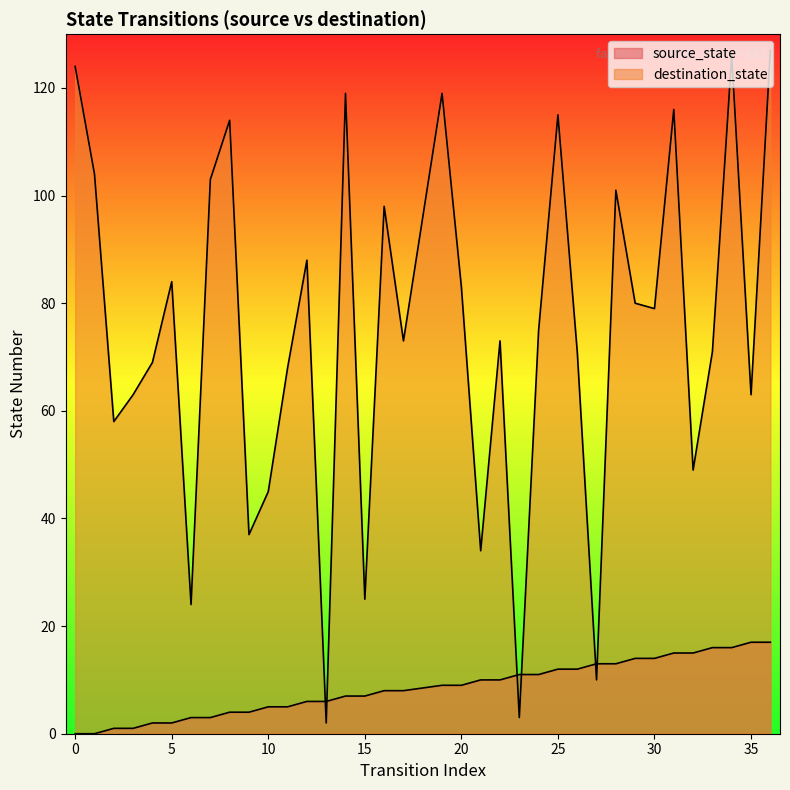

The destination_state series shows 10 at 27. True or false?

True